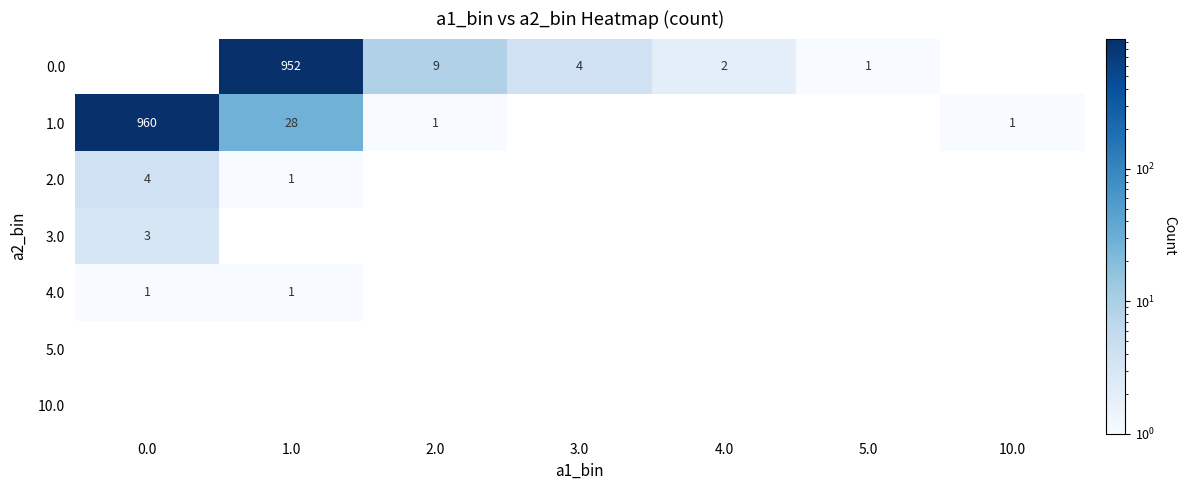

The value of 1.0 at 10.0 is 2. True or false?

False